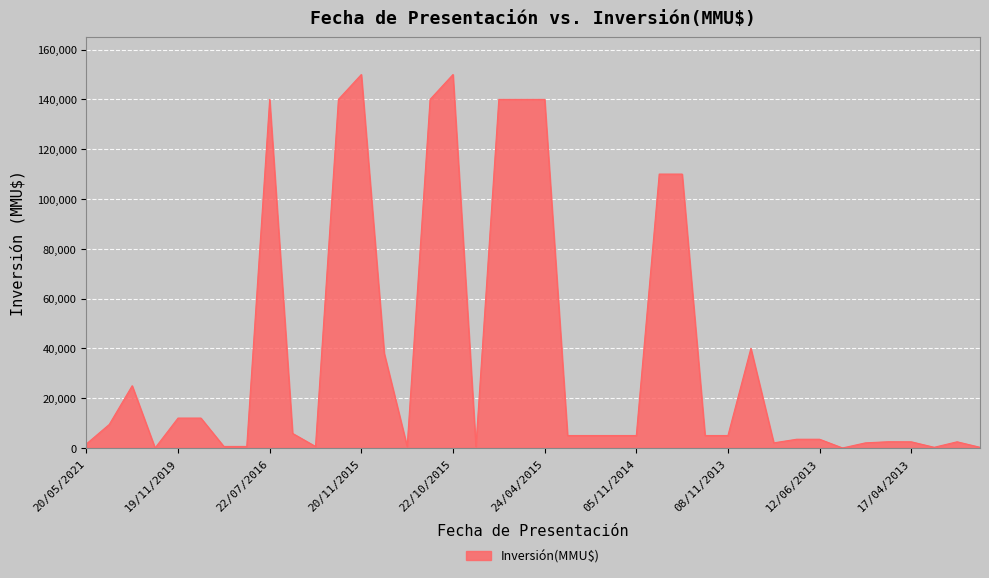

What is the difference between the maximum and minimum values?

150000